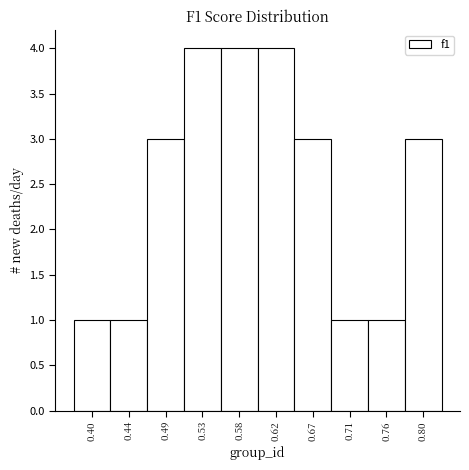

What is the height of the bar covering 0.380 to 0.420 on the x-axis? Neither the bar edges nor the heights are printed on the chart, so give them approximately, as read against the axes.

1